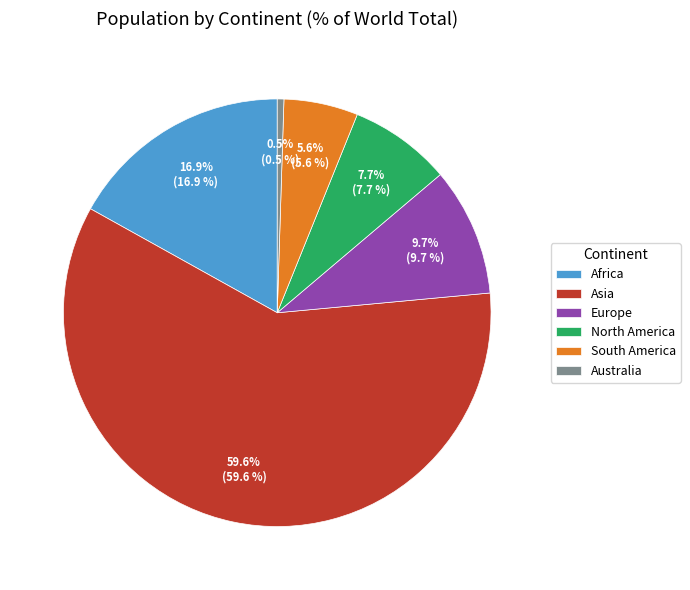

Is it true that Europe is 10% of the pie?

True